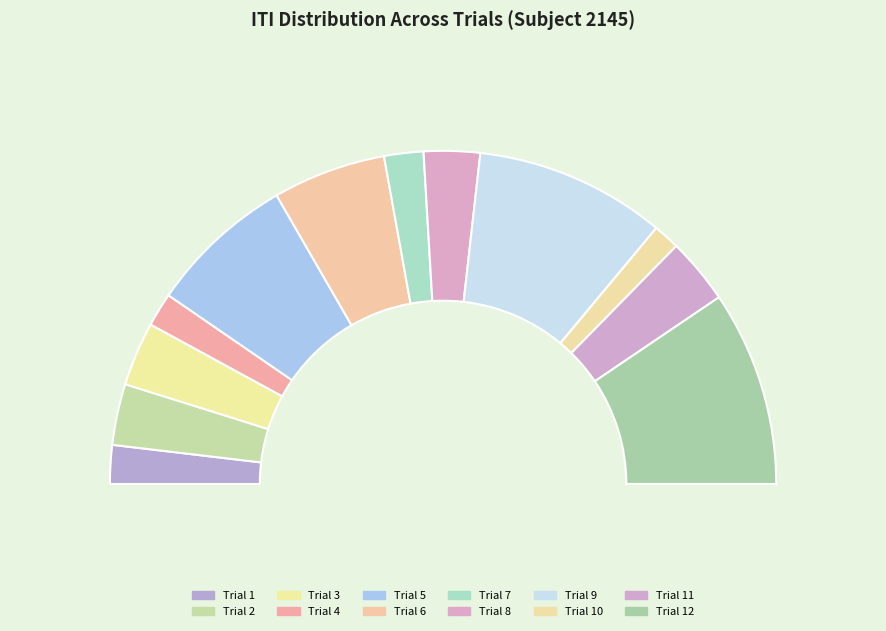

Does 2 represent more than half of the total?

No